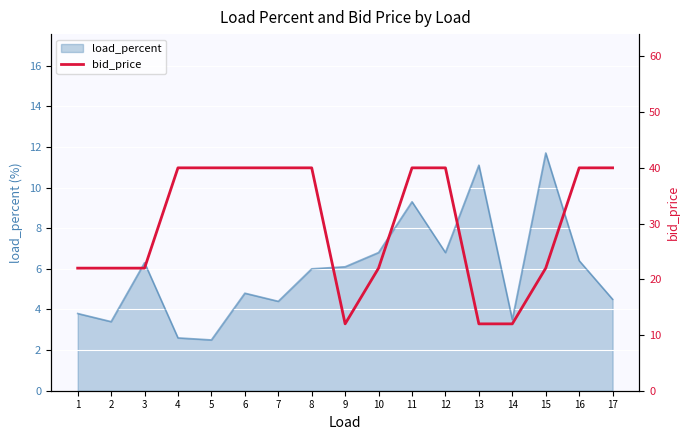

Is it true that load_percent equals 4.2 at 3?

False